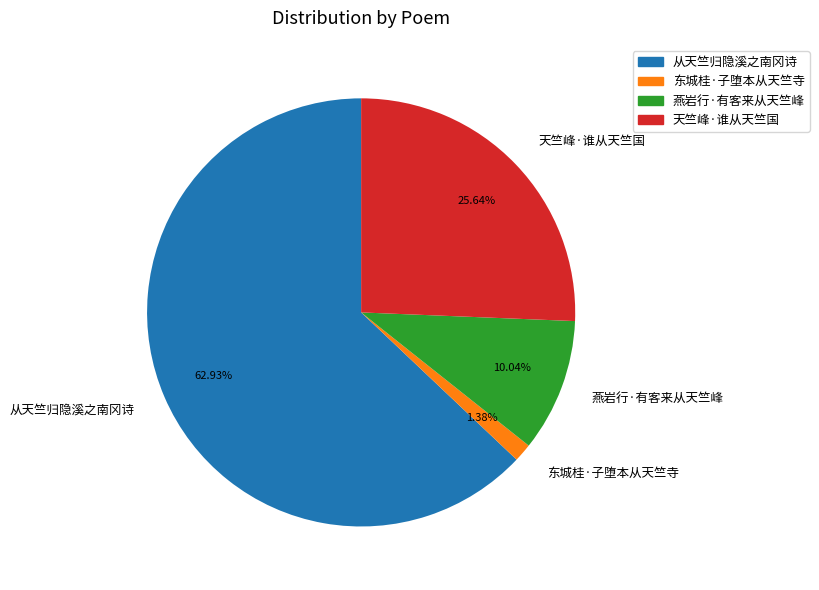

Rank the categories by value from highest to lowest.

从天竺归隐溪之南冈诗, 天竺峰·谁从天竺国, 燕岩行·有客来从天竺峰, 东城桂·子堕本从天竺寺